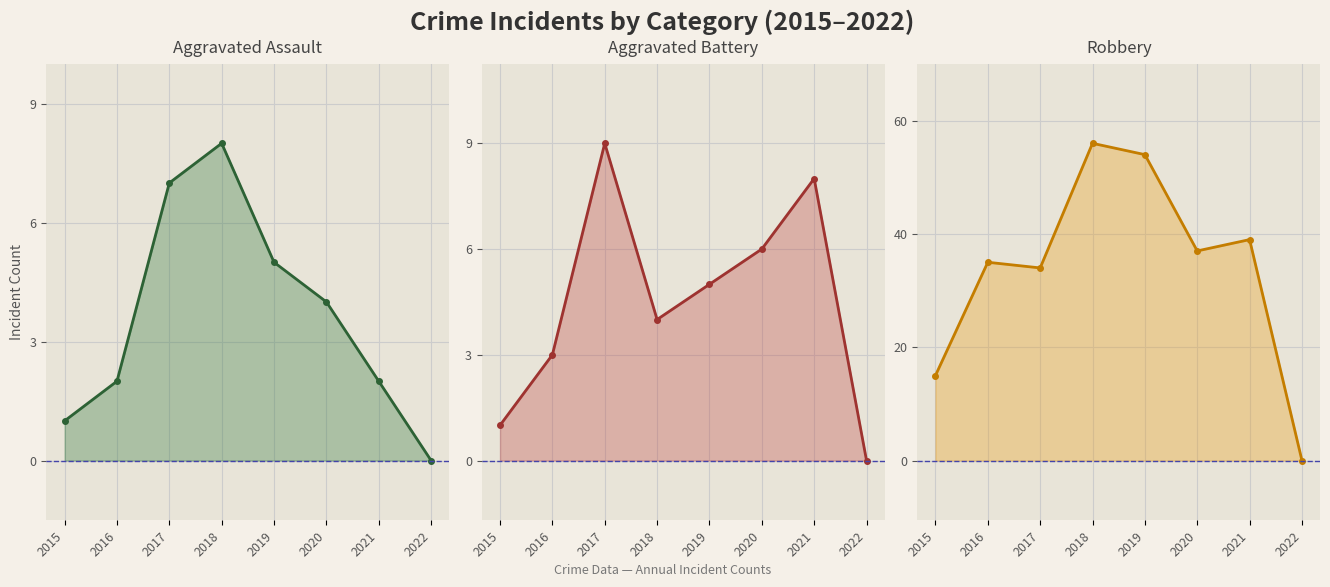

What is the value of the Robbery point at the 2nd from the left?

35